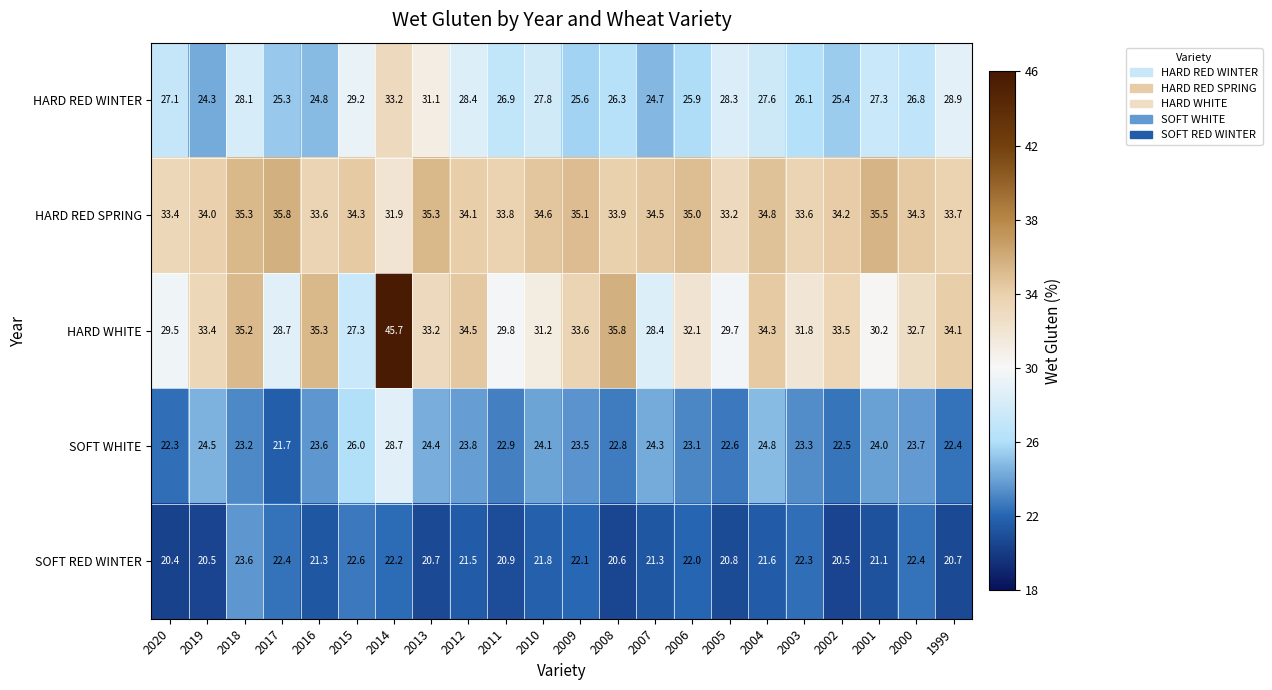

At which label does HARD RED SPRING reach its minimum?

2014